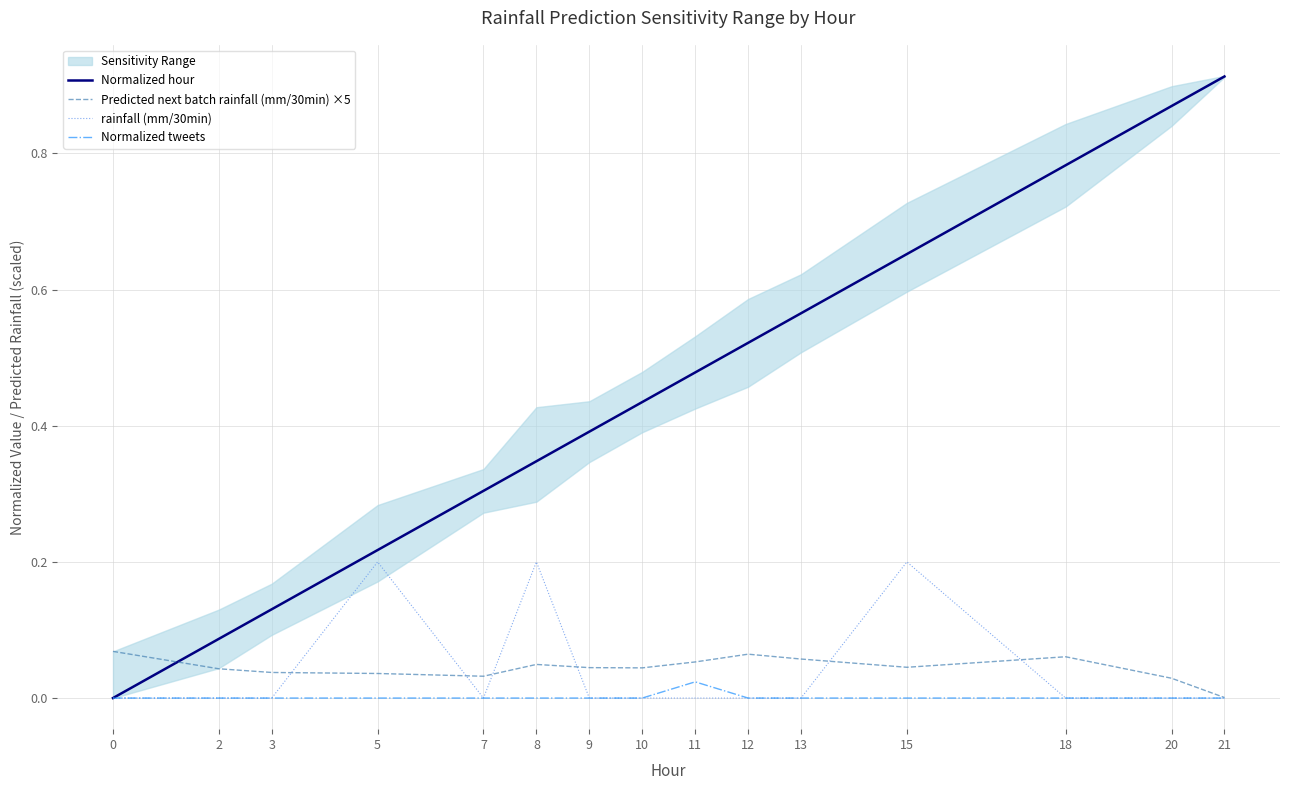

At which label does Normalized tweets reach its peak?

11